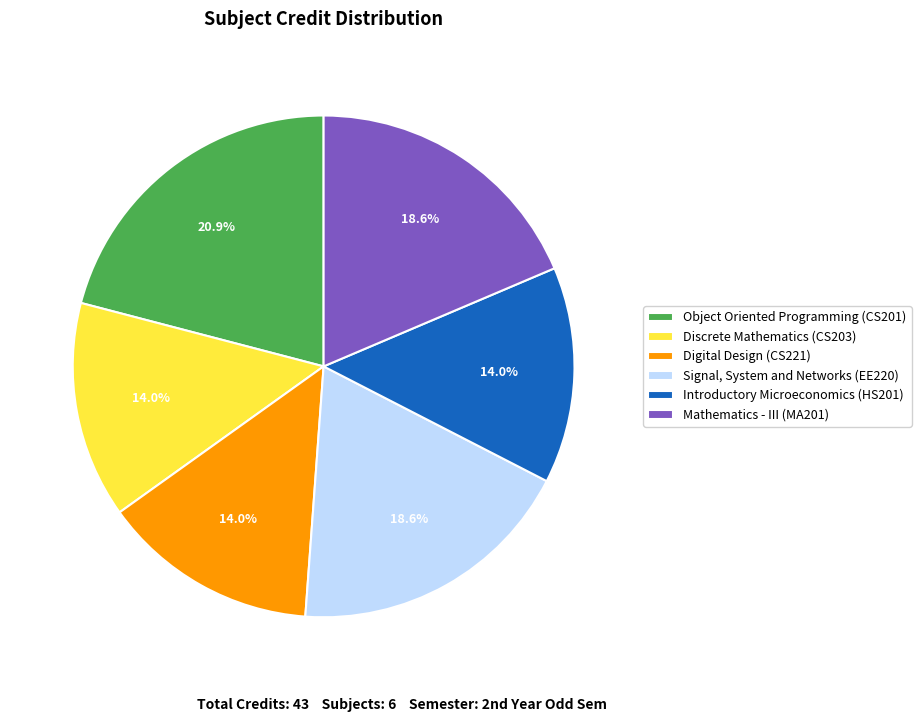

Does Object Oriented Programming (CS201) account for over 50% of the chart?

No